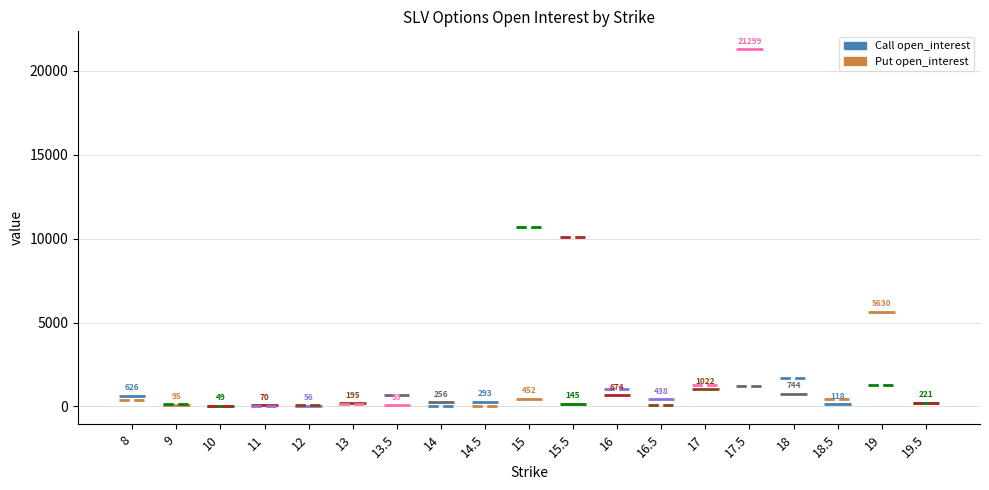

What position from the right is 16?

8